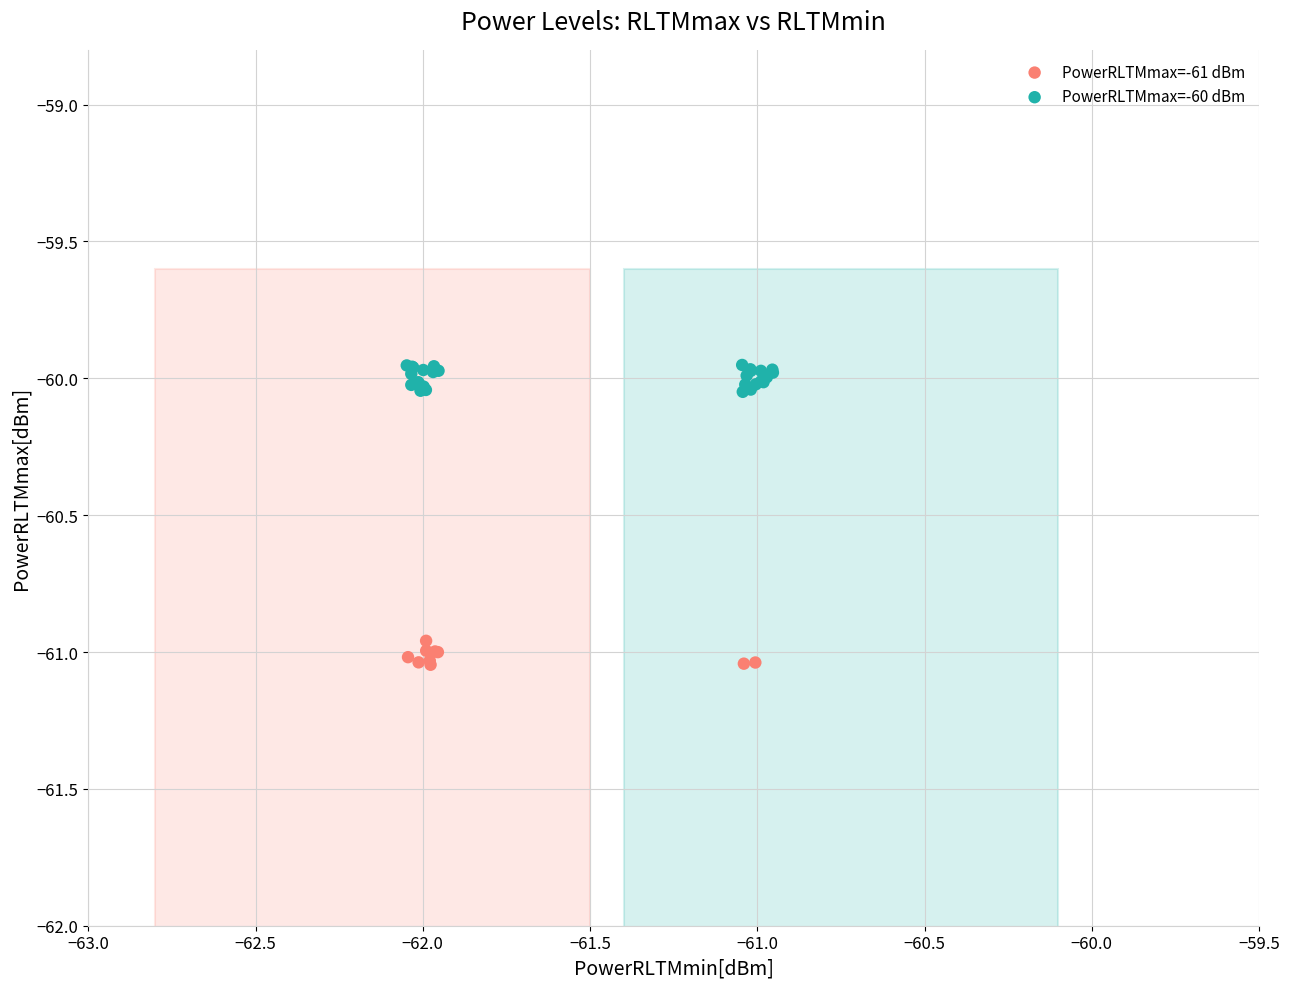

Which series has the largest Y range (max minus min)?

PowerRLTMmax=-60 dBm